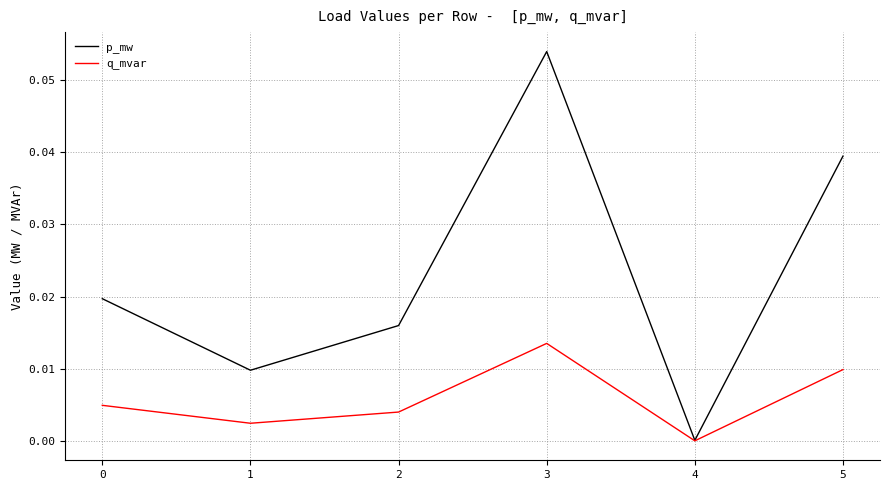

True or false: p_mw has a value of 0.0 at 5.

True